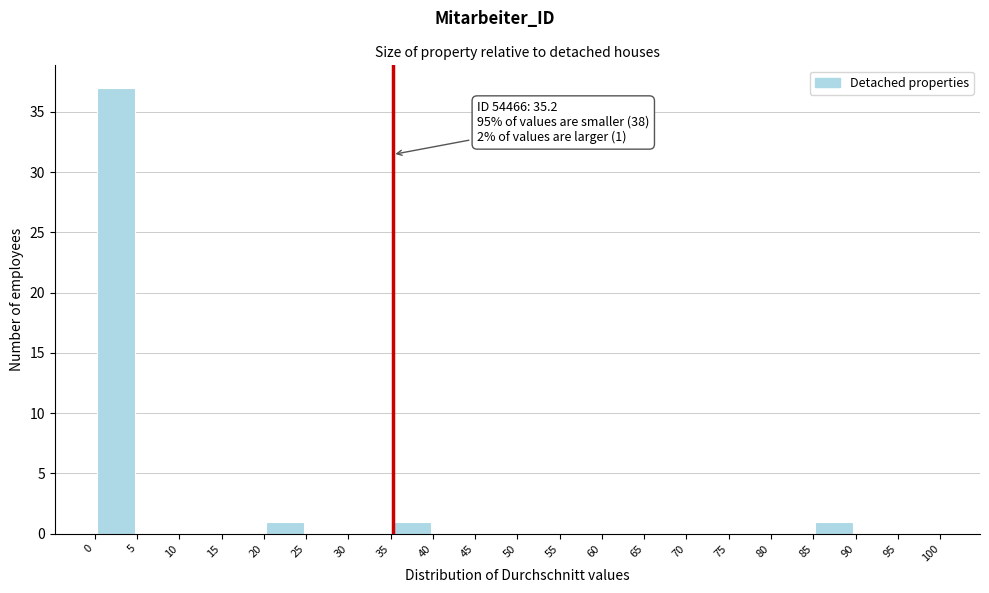

Which range on the x-axis has the tallest bar?

0 to 5